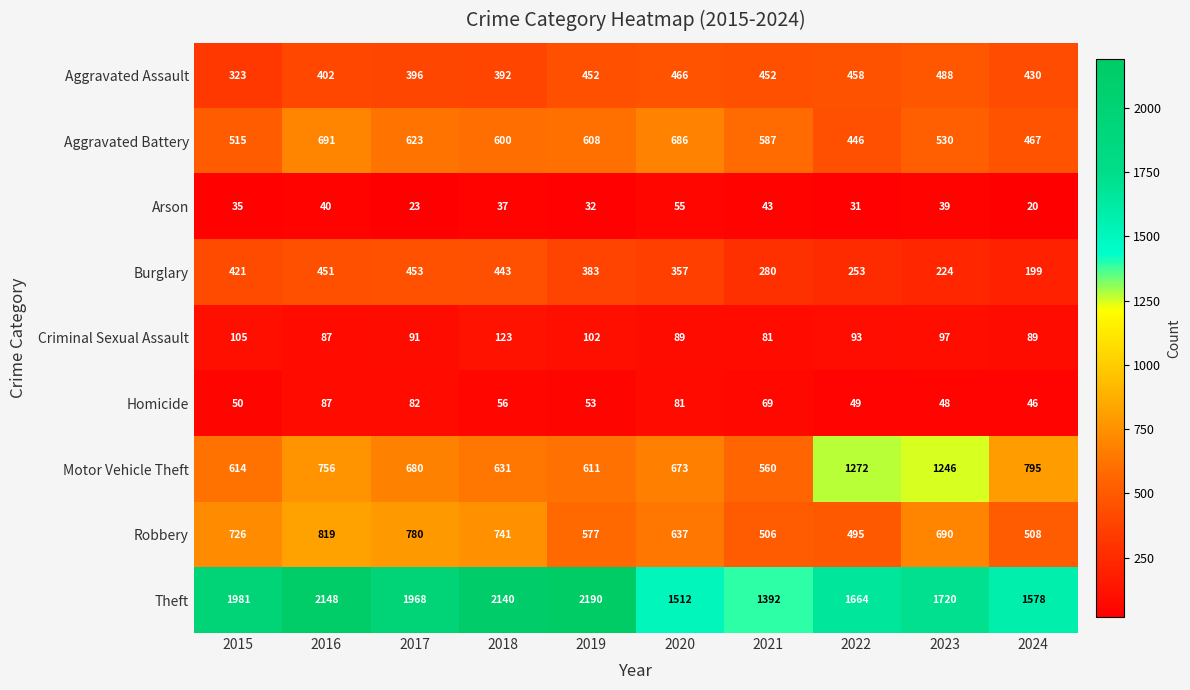

Rank the series by their maximum value, from highest to lowest.

Theft, Motor Vehicle Theft, Robbery, Aggravated Battery, Aggravated Assault, Burglary, Criminal Sexual Assault, Homicide, Arson